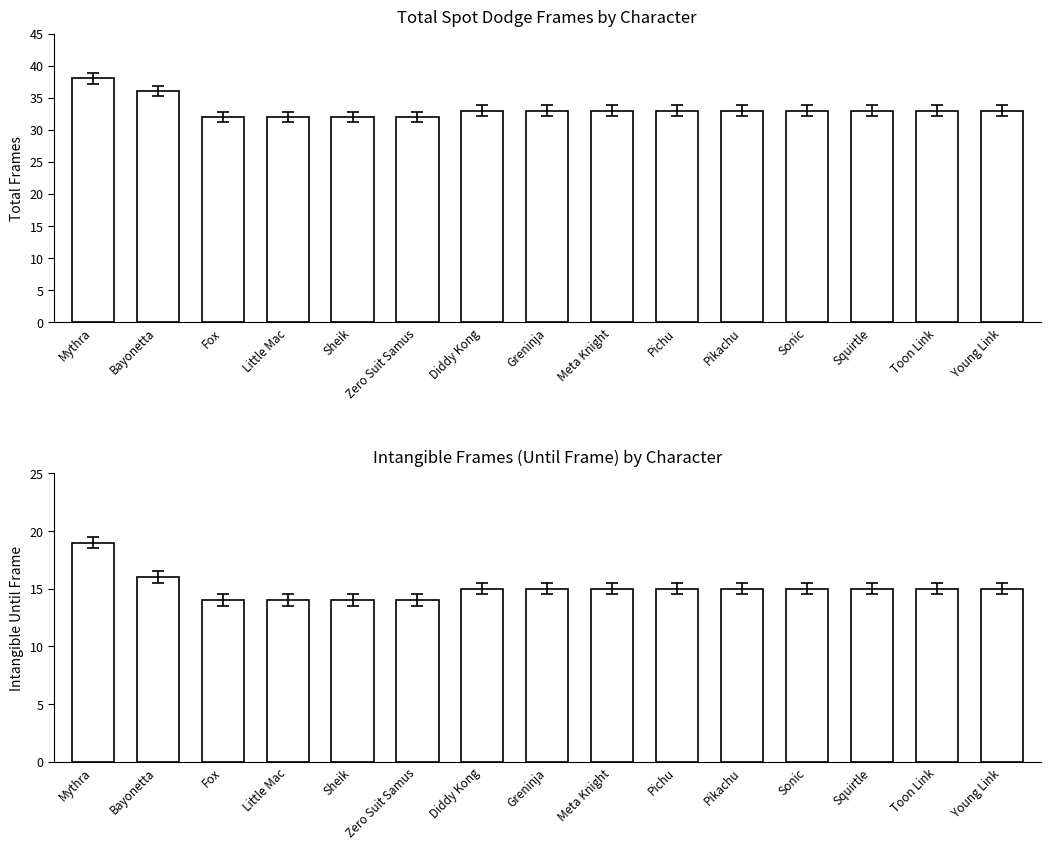

Rank the series by their maximum value, from lowest to highest.

Intangible Until, Total